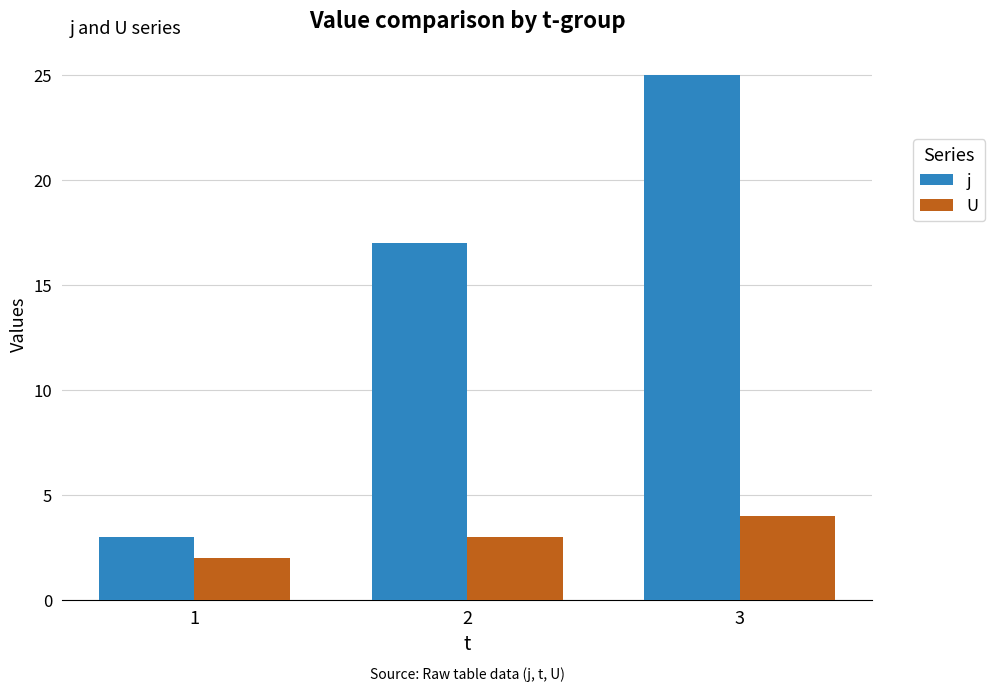

Is the value of j at 1 greater than the value of U at 1?

Yes